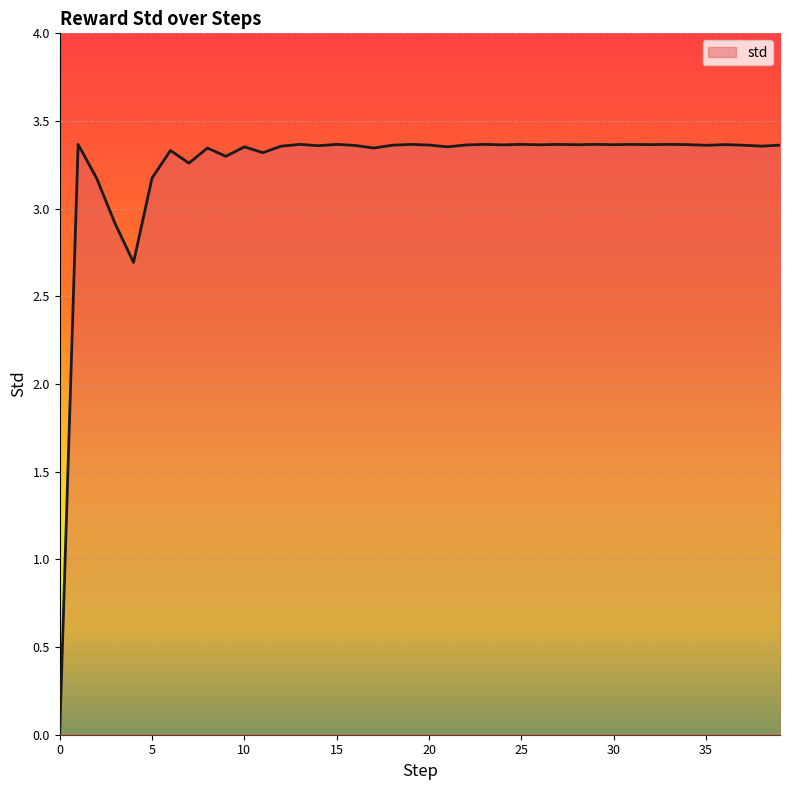

True or false: the data has more than 0 interior local peaks.

True